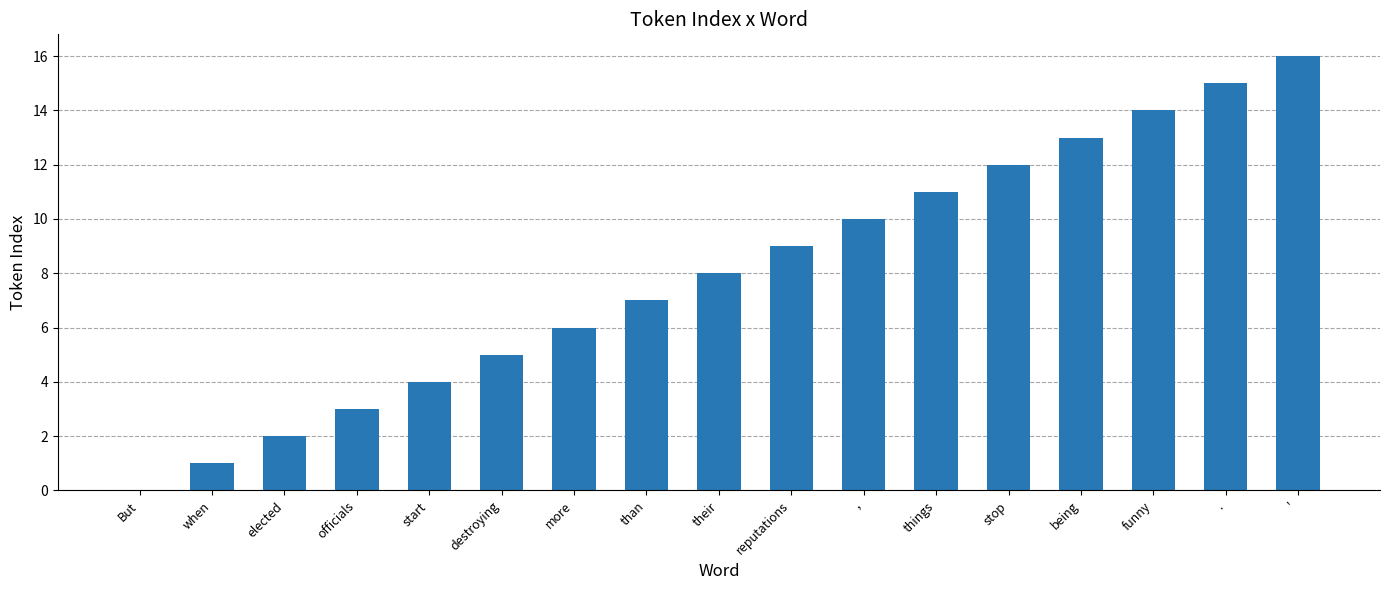

What is the maximum value shown in the chart?

16